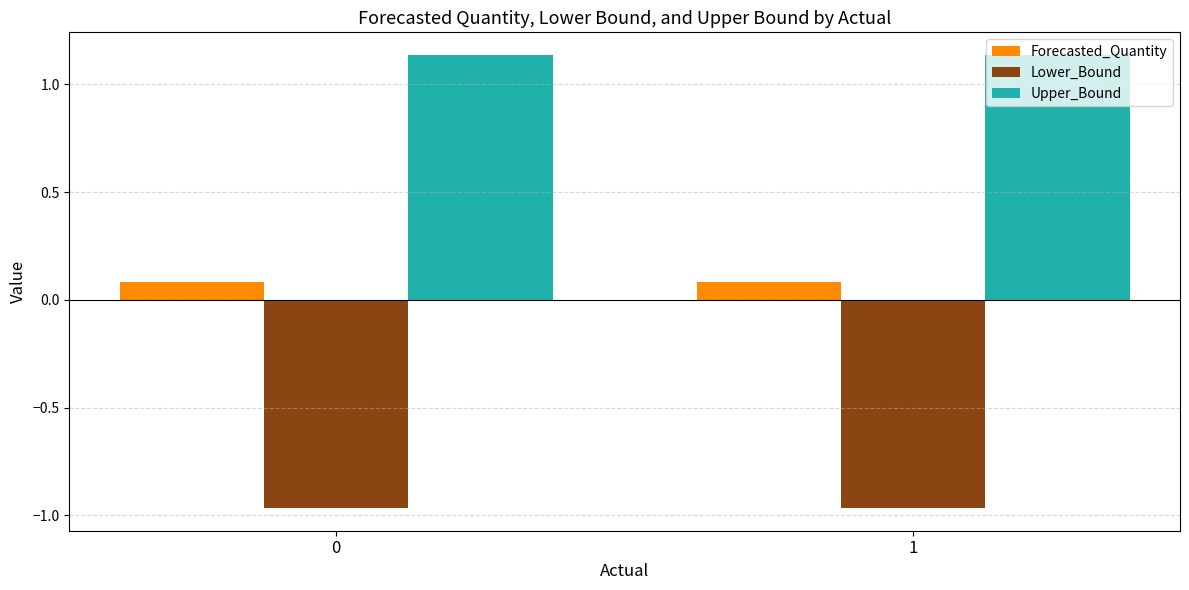

Is it true that Lower_Bound equals -0.2 at 1?

False